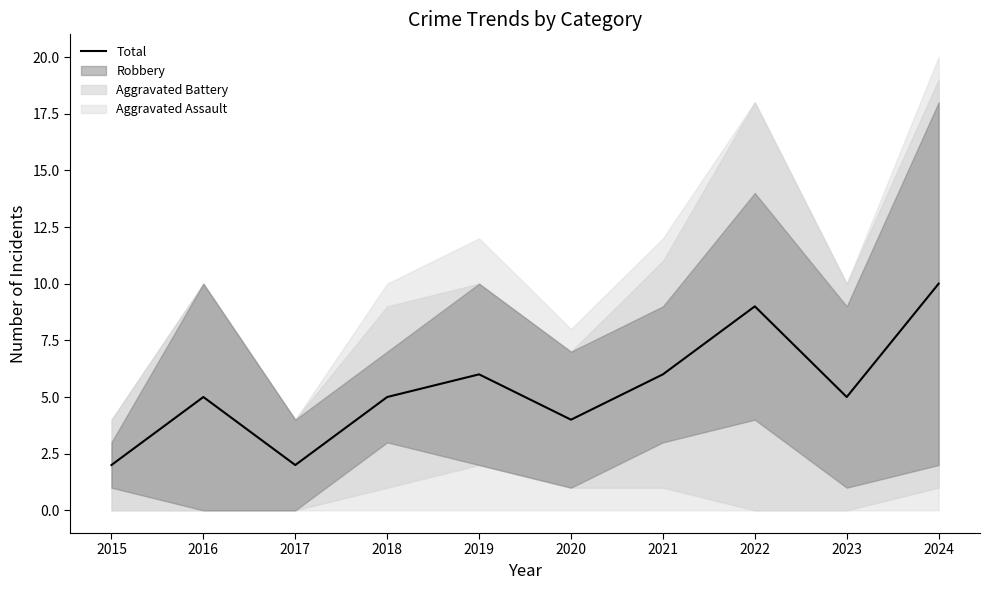

Between 2022 and 2020, which is larger?

2022